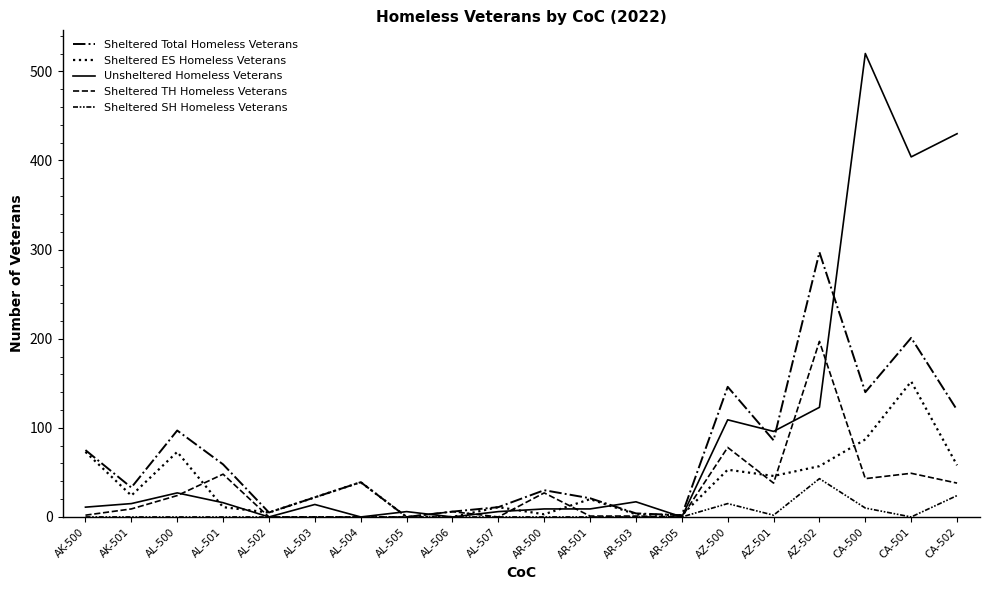

True or false: Sheltered ES Homeless Veterans and Sheltered SH Homeless Veterans intersect in this chart.

False